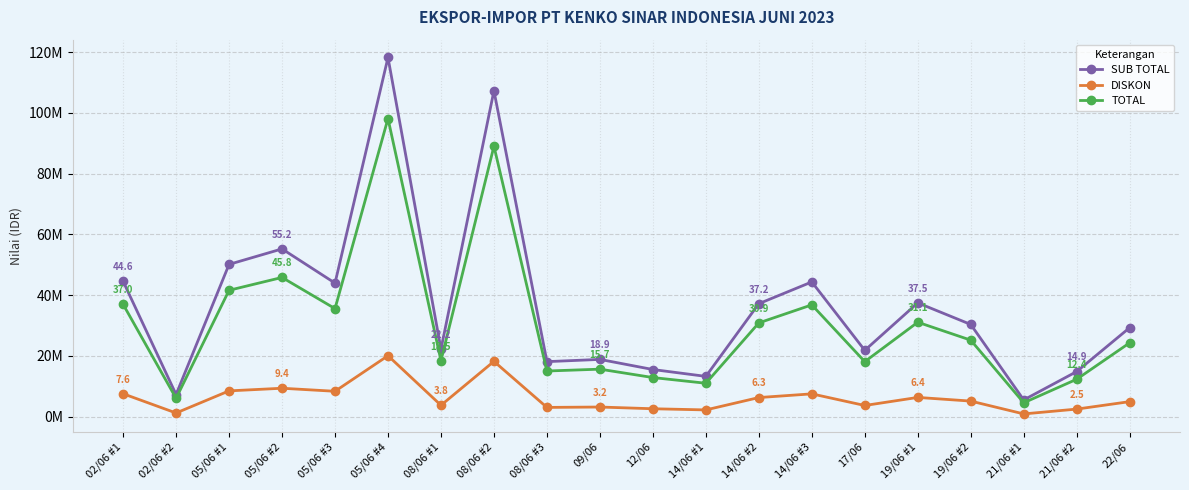

Rank the series by their average value, from lowest to highest.

DISKON, TOTAL, SUB TOTAL